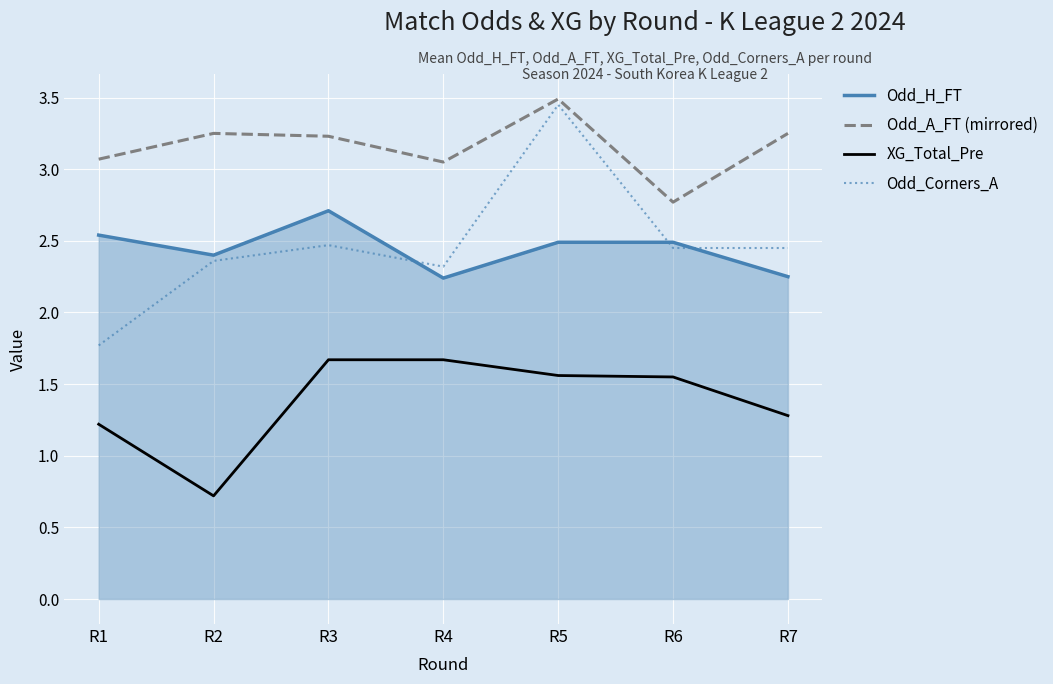

At how many categories does at least one series exceed 2?

7